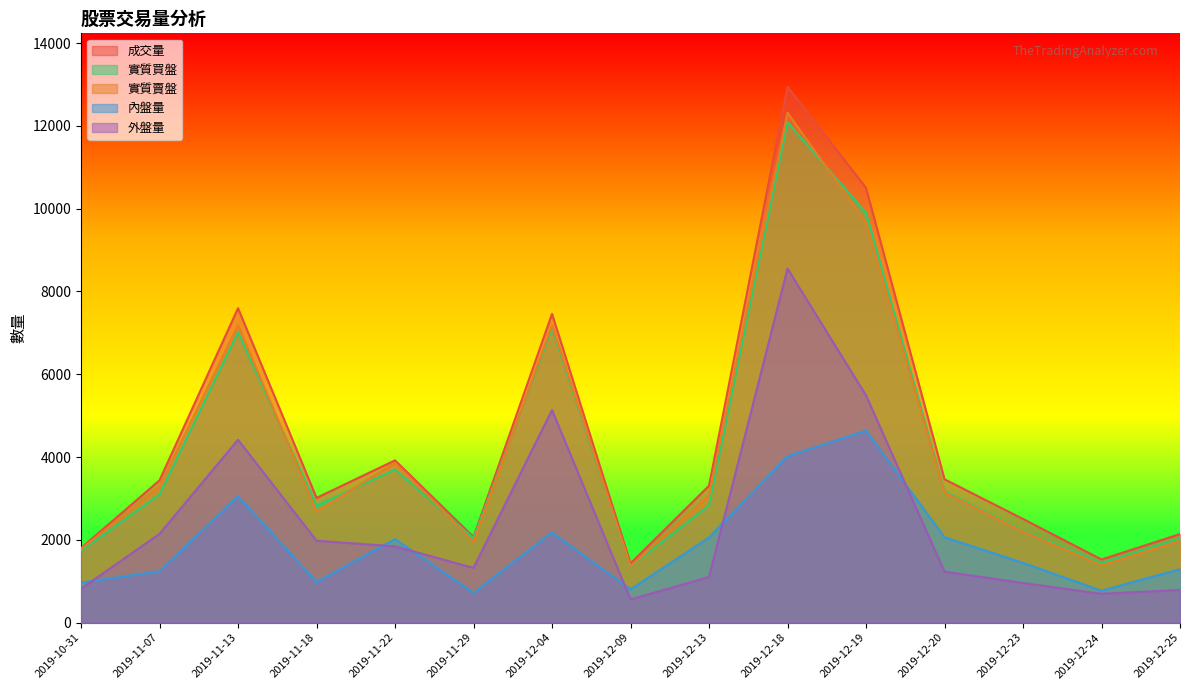

In 外盤量, how many points are lower than both neighbors (excluding endpoints)?

3